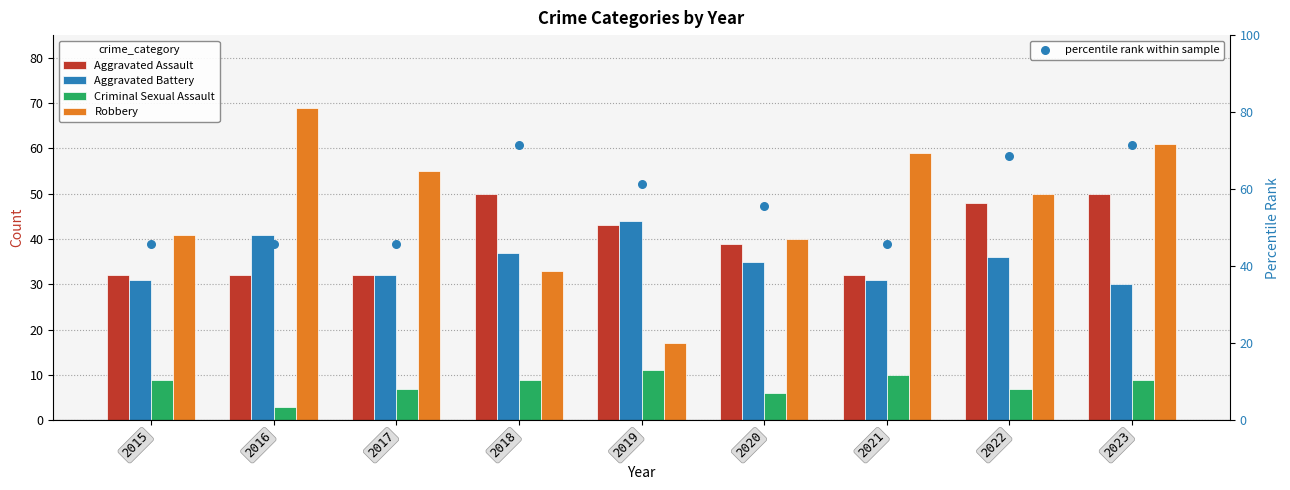

Which series has the widest spread of Y values?

Robbery